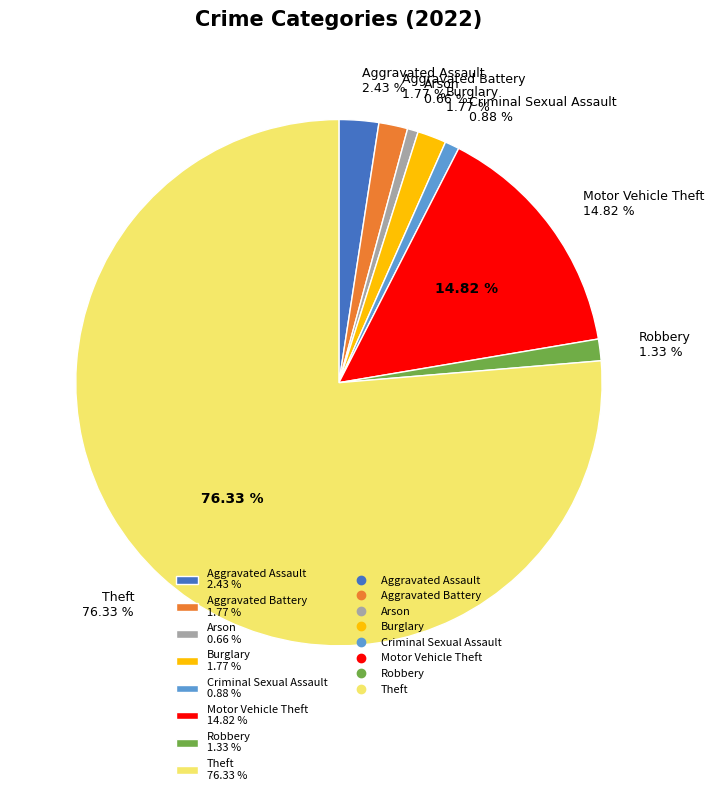

Does Burglary represent more than half of the total?

No